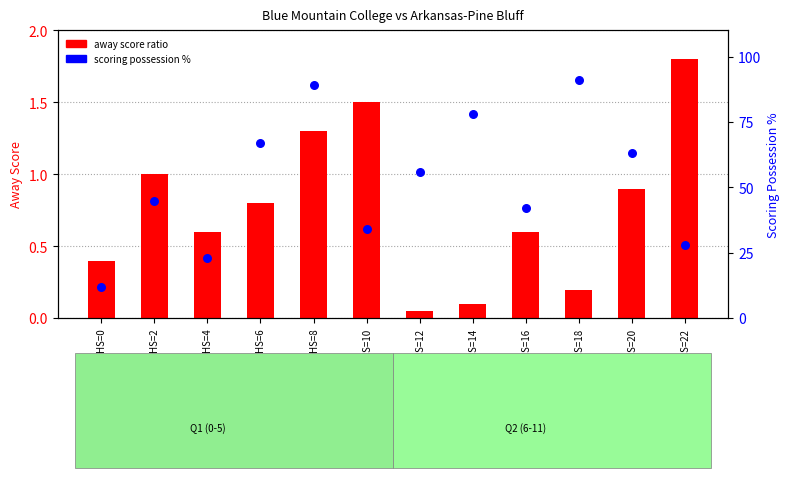

Which series has the largest total across all categories?

scoring possession %